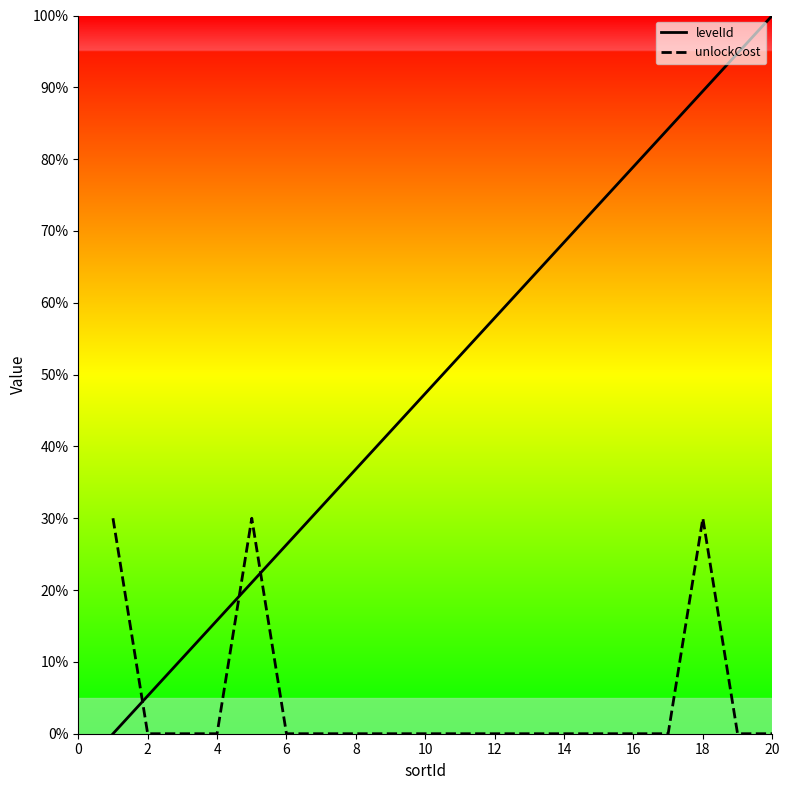

How many intersections are there between levelId and unlockCost?

3